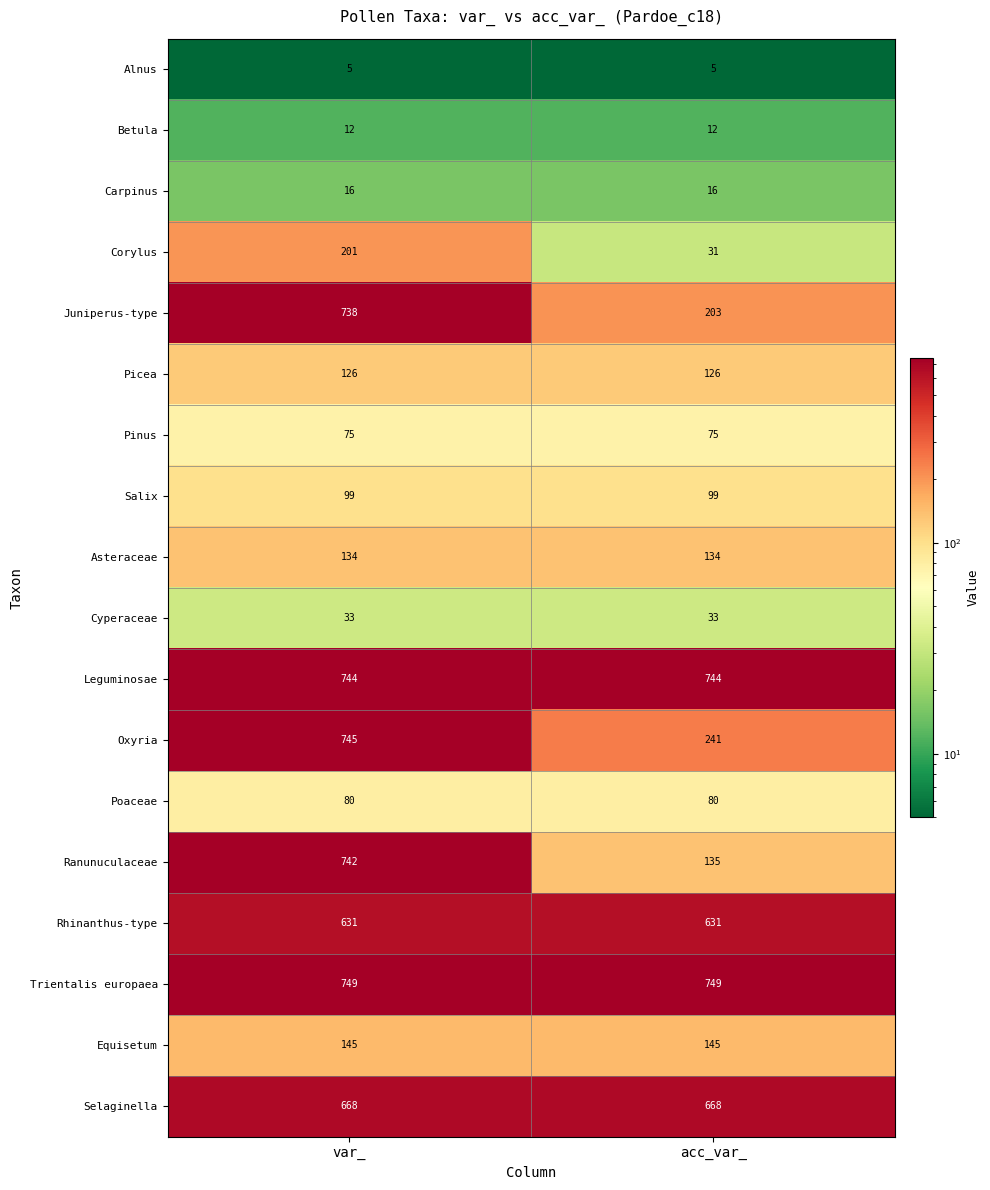

Rank the series by their maximum value, from highest to lowest.

Trientalis europaea, Oxyria, Leguminosae, Ranunuculaceae, Juniperus-type, Selaginella, Rhinanthus-type, Corylus, Equisetum, Asteraceae, Picea, Salix, Poaceae, Pinus, Cyperaceae, Carpinus, Betula, Alnus